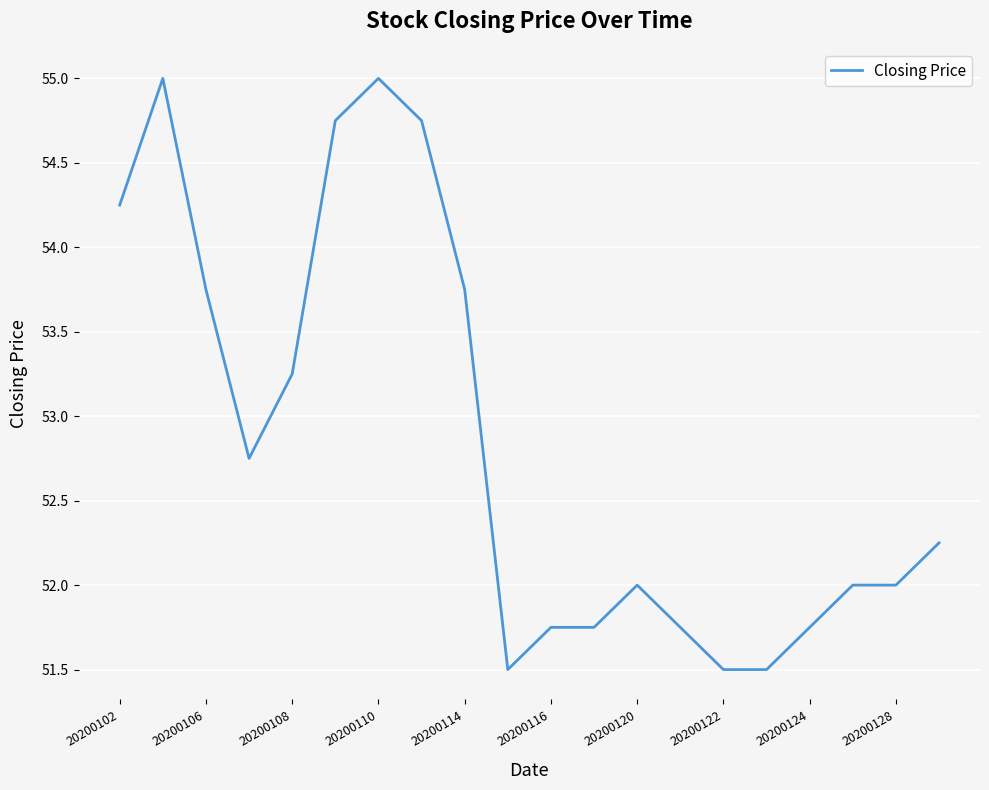

What is the minimum value shown in the chart?

51.5